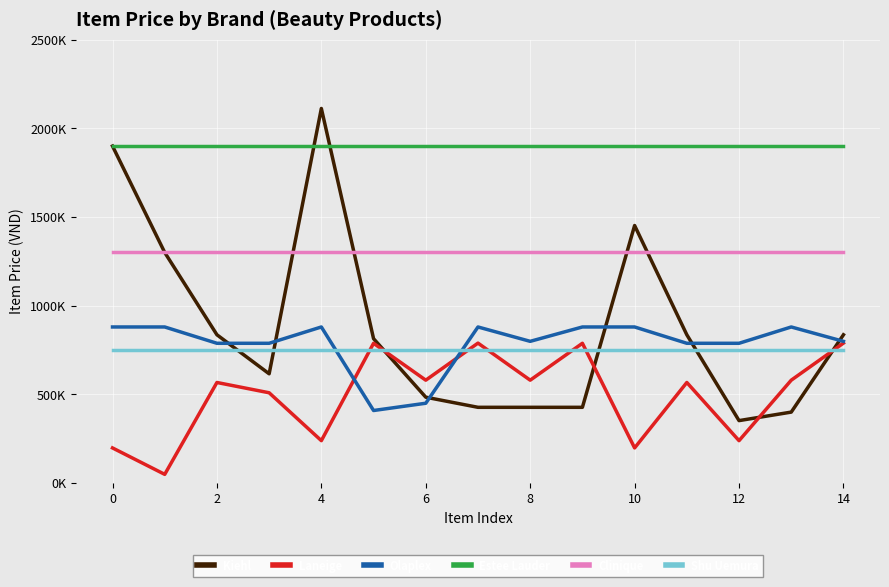

Does the chart display data point markers on the line(s)?

No